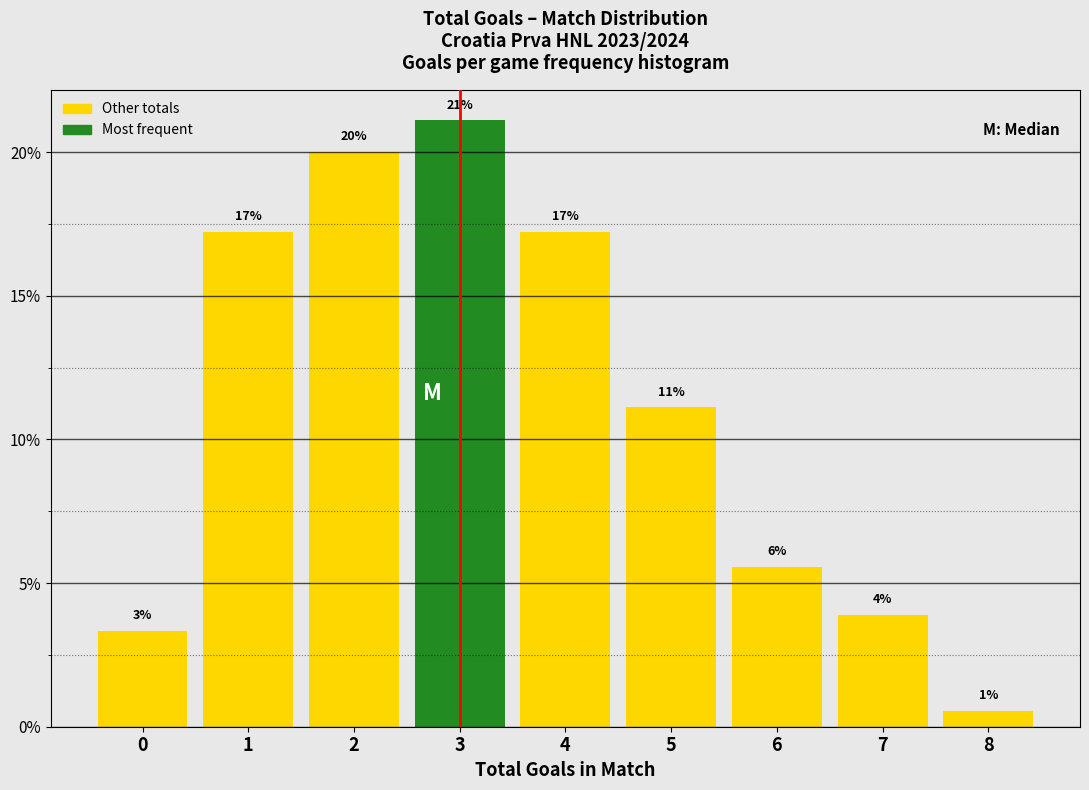

How many bars are there in total?

9